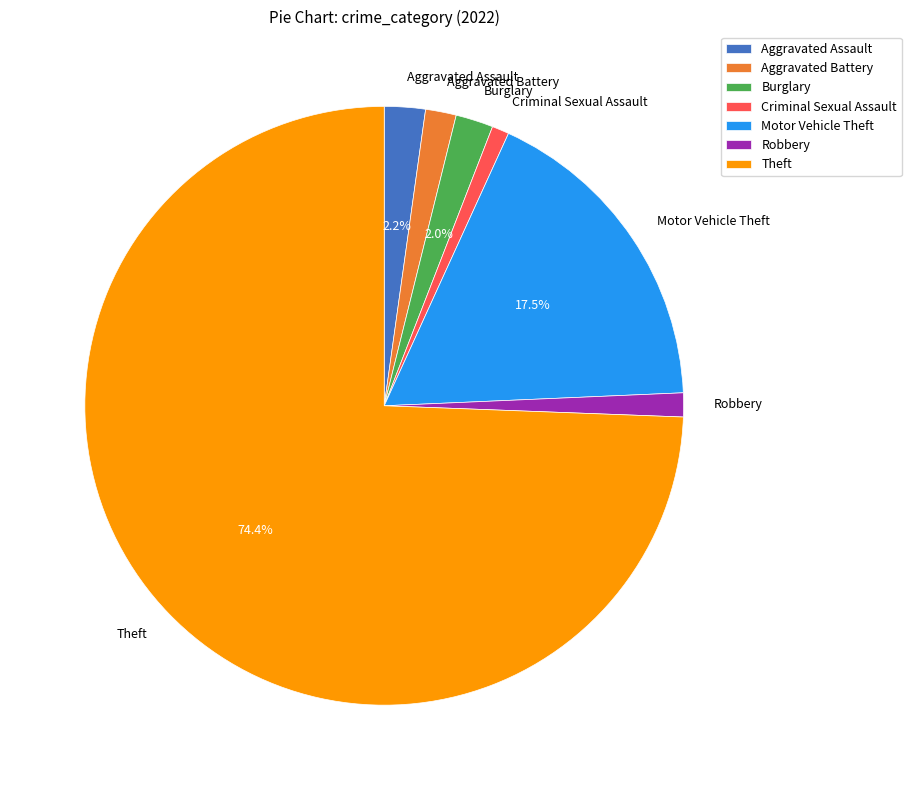

What is the ratio of the value at Criminal Sexual Assault to the value at Aggravated Assault?

0.4